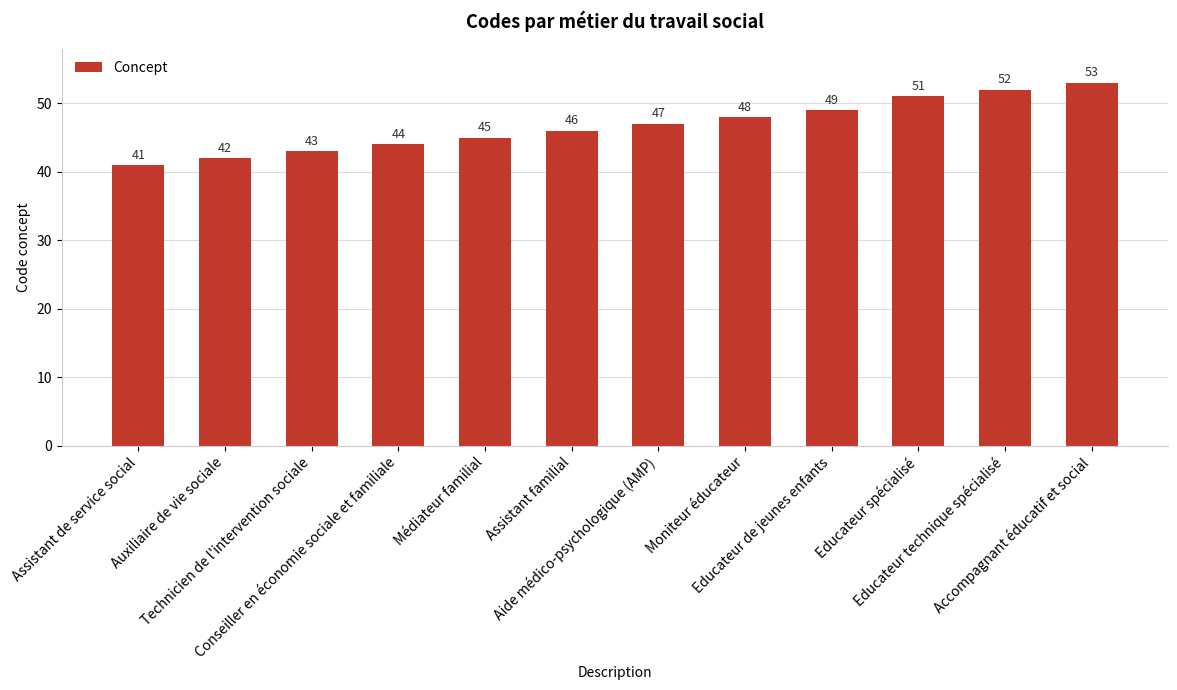

Reading left to right, extract all data points from this chart.

Assistant de service social=41	Auxiliaire de vie sociale=42	Technicien de l'intervention sociale=43	Conseiller en économie sociale et familiale=44	Médiateur familial=45	Assistant familial=46	Aide médico-psychologique (AMP)=47	Moniteur éducateur=48	Educateur de jeunes enfants=49	Educateur spécialisé=51	Educateur technique spécialisé=52	Accompagnant éducatif et social=53